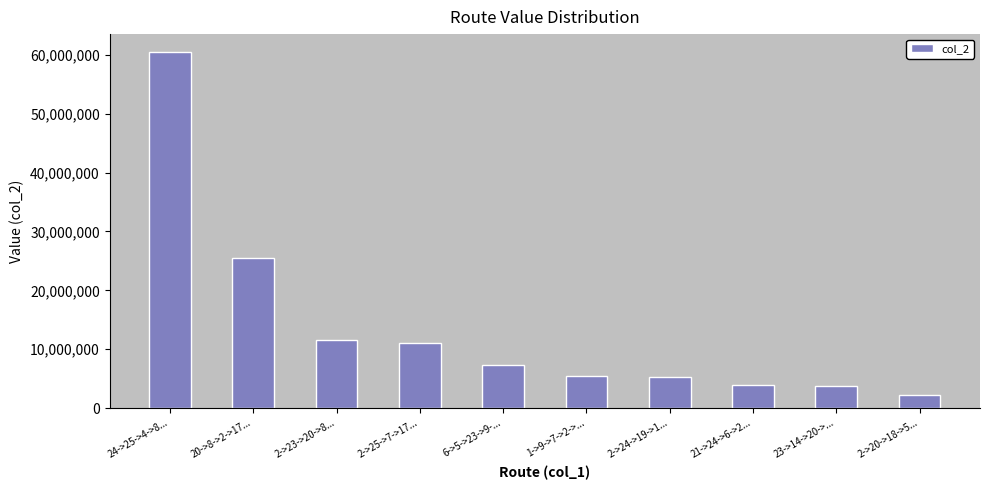

Is it true that the value at 2->25->7->17... is 5248762?

False